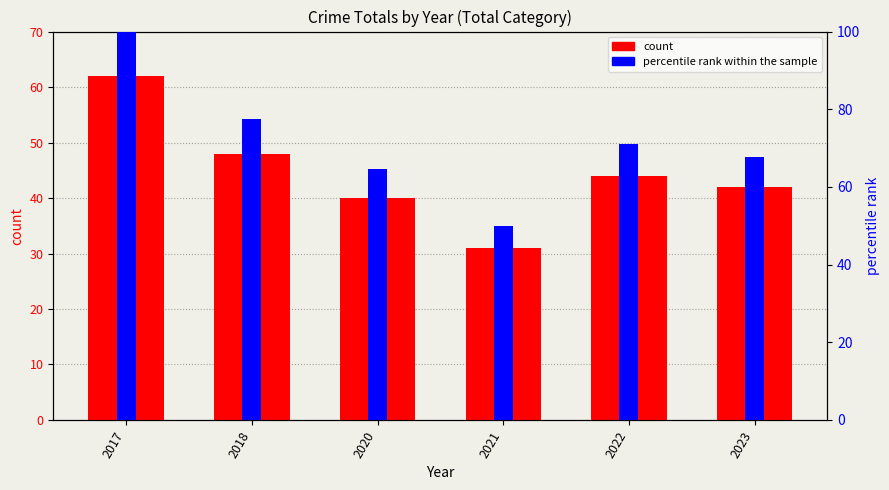

How many values in the percentile rank within the sample series exceed 70?

3